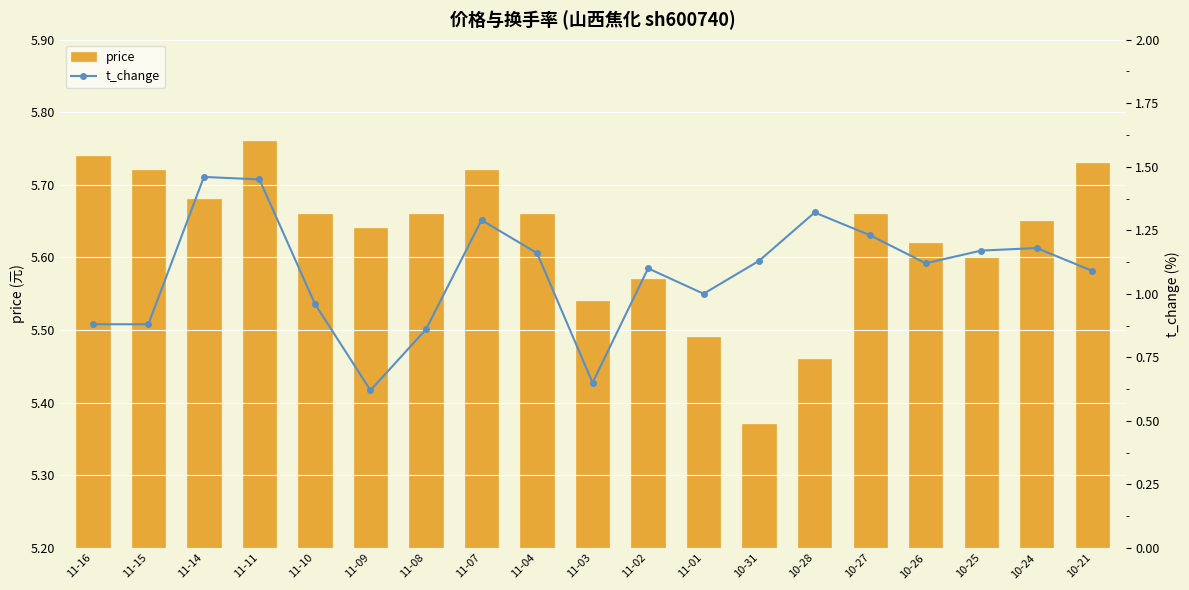

How many data points in t_change are above 1?

12